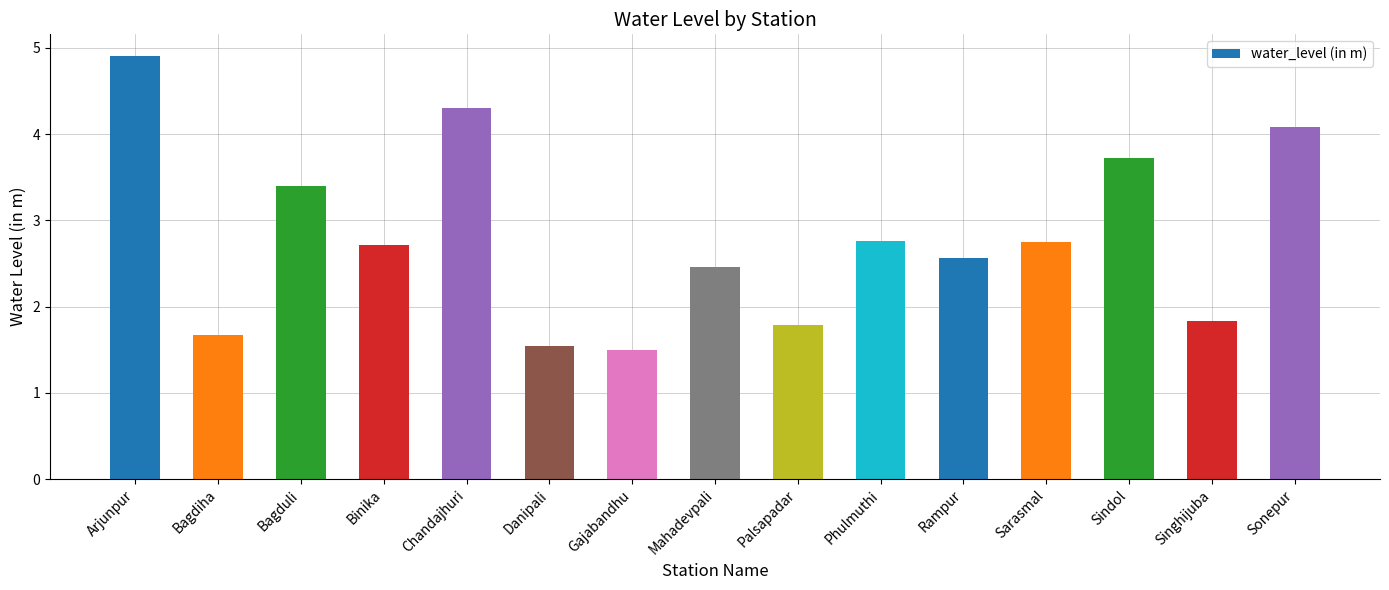

How many data points are above 2?

10